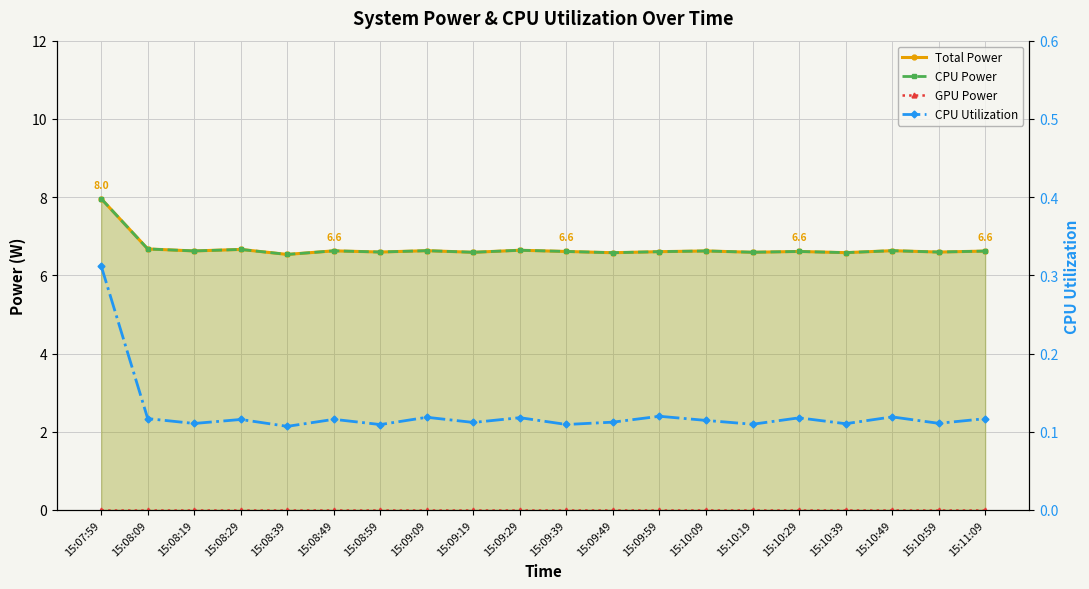

The value of Total Power at 15:08:59 is 11.2. True or false?

False